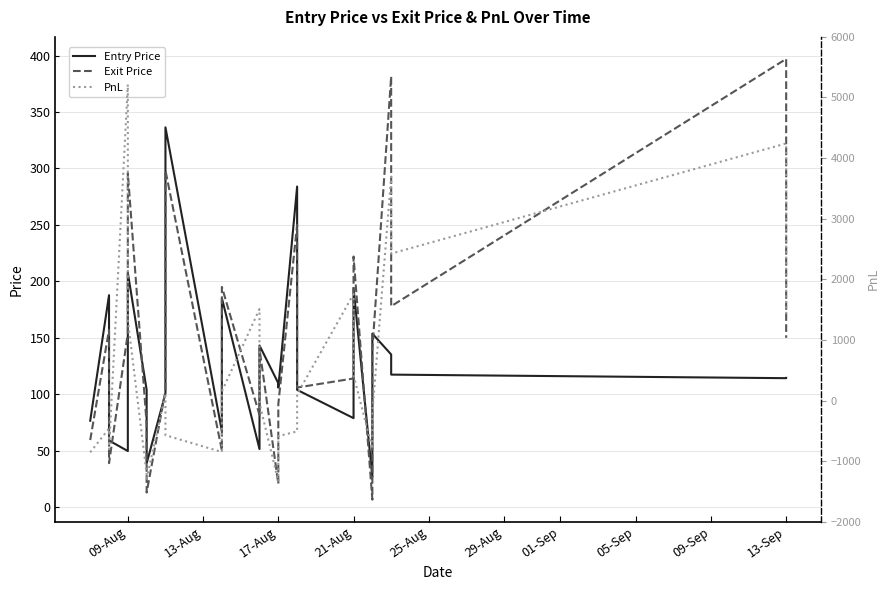

Does the chart display data point markers on the line(s)?

No